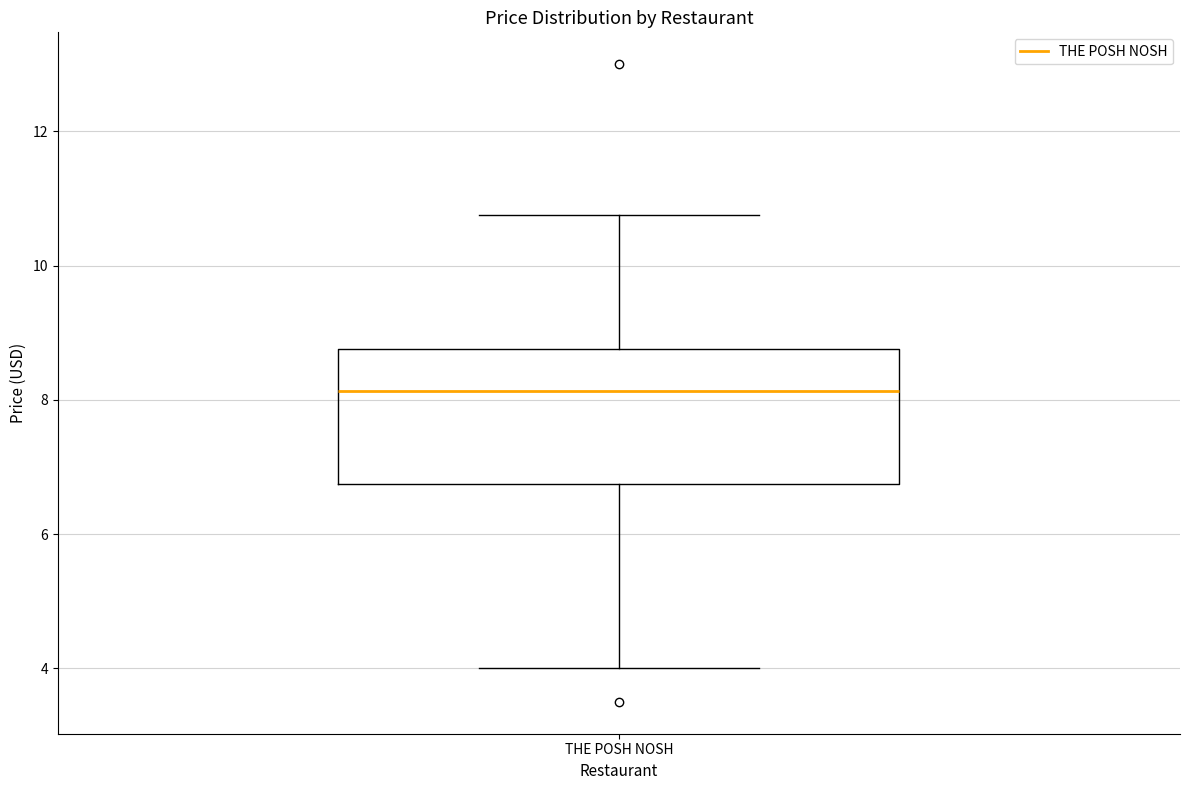

Where does the upper whisker of the box for THE POSH NOSH end on the y-axis? The values are not printed on the chart, so give them approximately, as read against the axis.

10.8